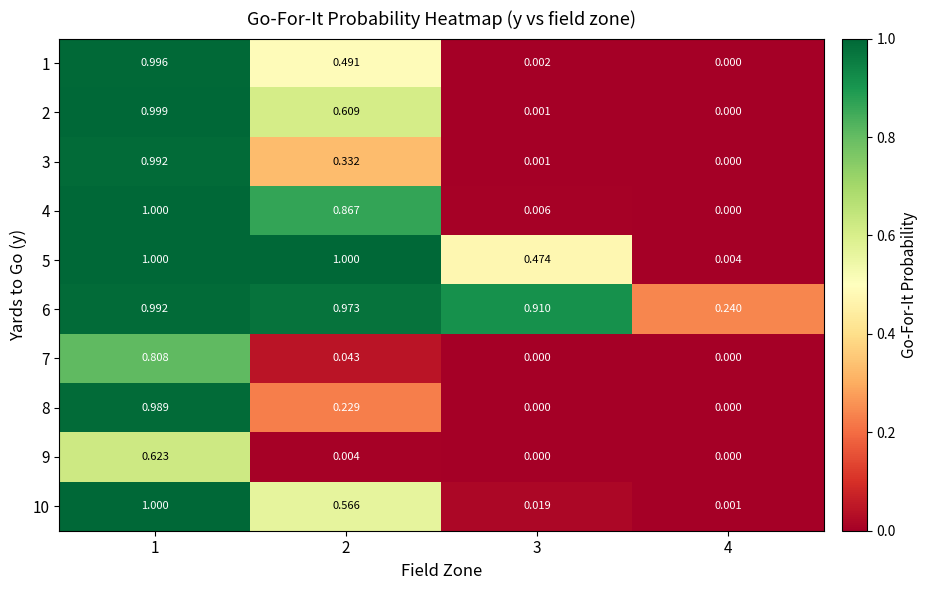

Is the value of 6 at 1 greater than the value of 4 at 1?

No